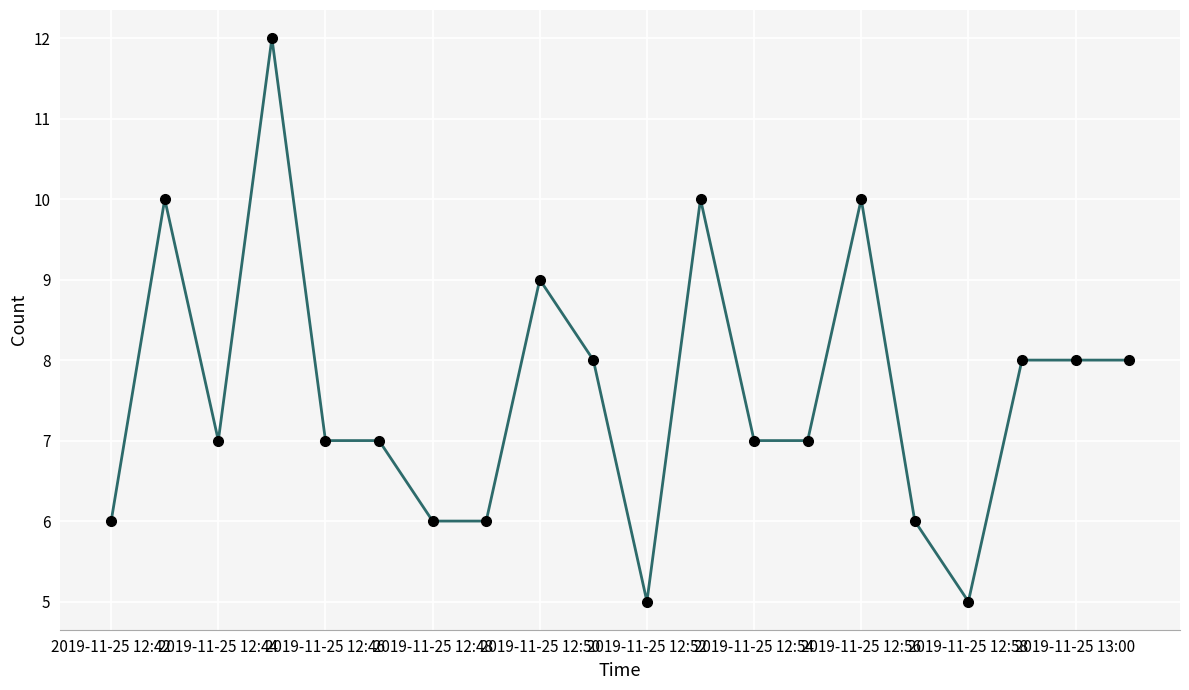

What is the value of the 19th point from the left?

8